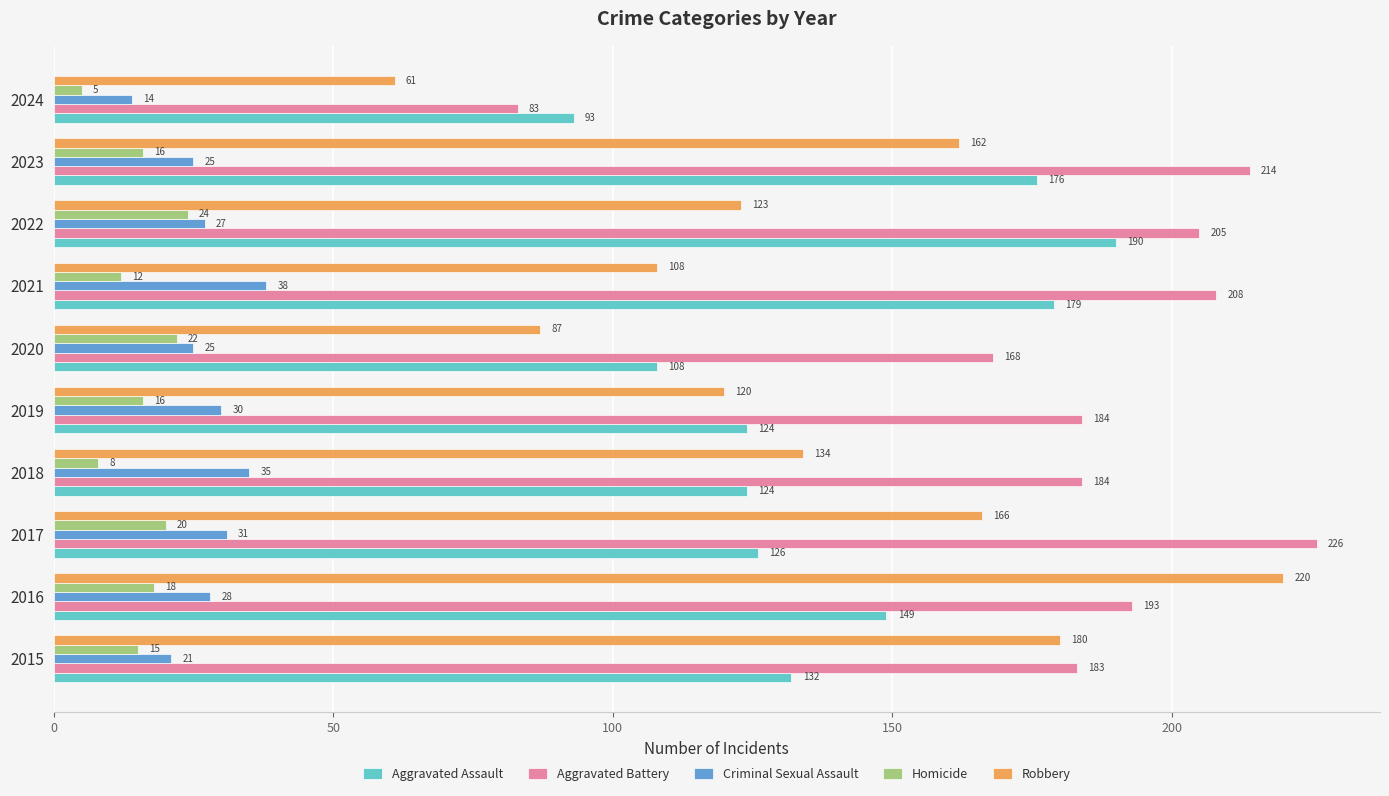

Rank the series by their maximum value, from highest to lowest.

Aggravated Battery, Robbery, Aggravated Assault, Criminal Sexual Assault, Homicide